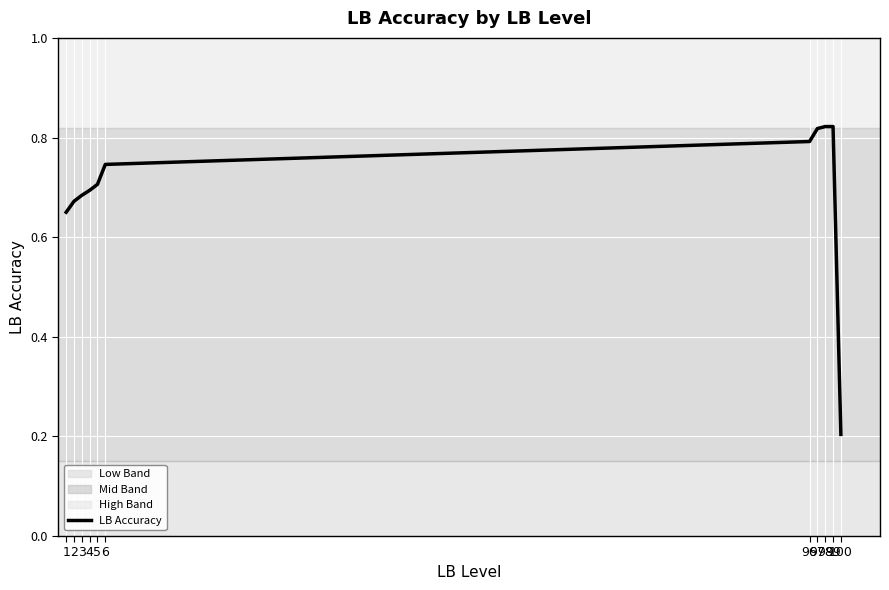

Does the chart have visible grid lines?

Yes